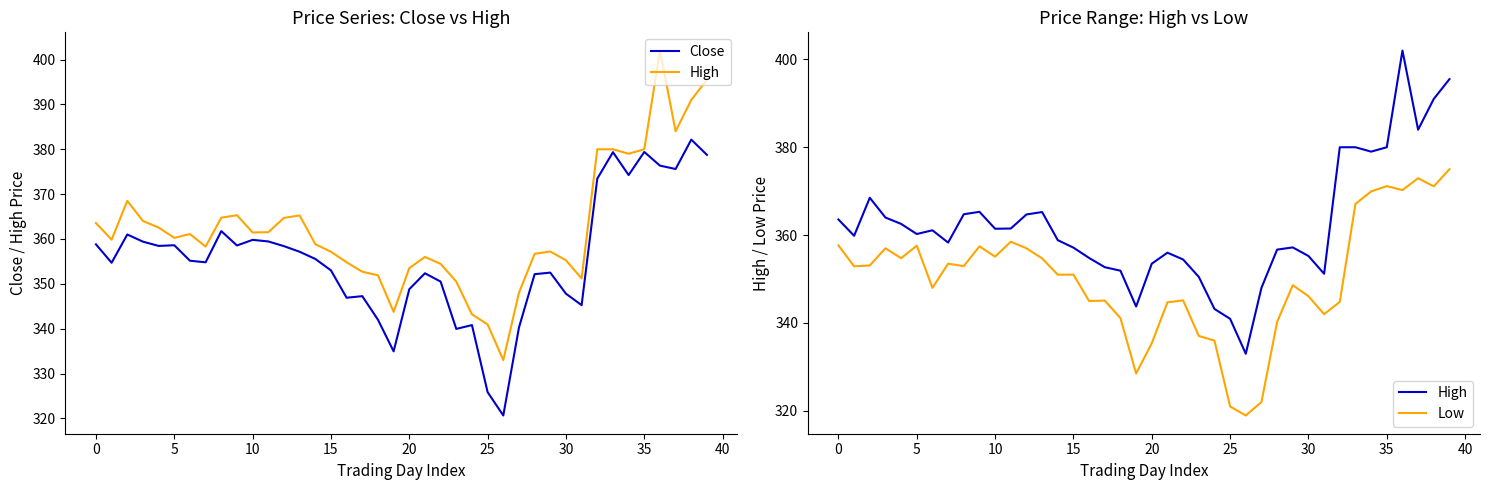

How many data points in Close are above 355?

21